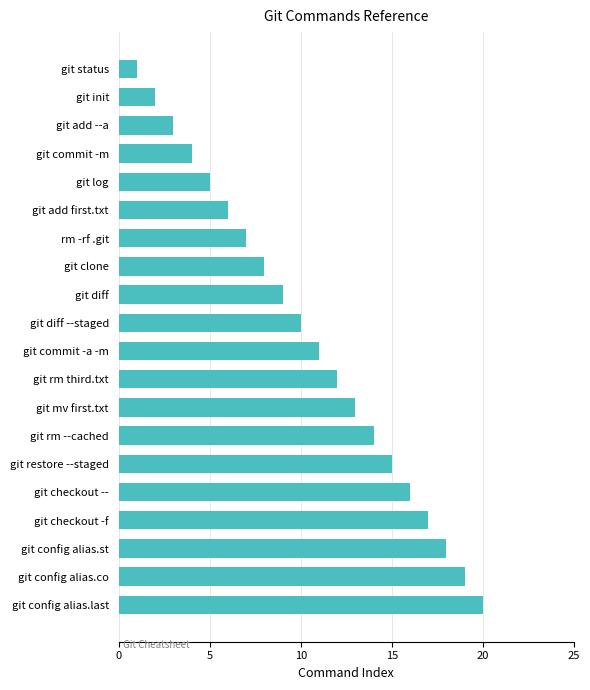

What is the sum of all values?

210